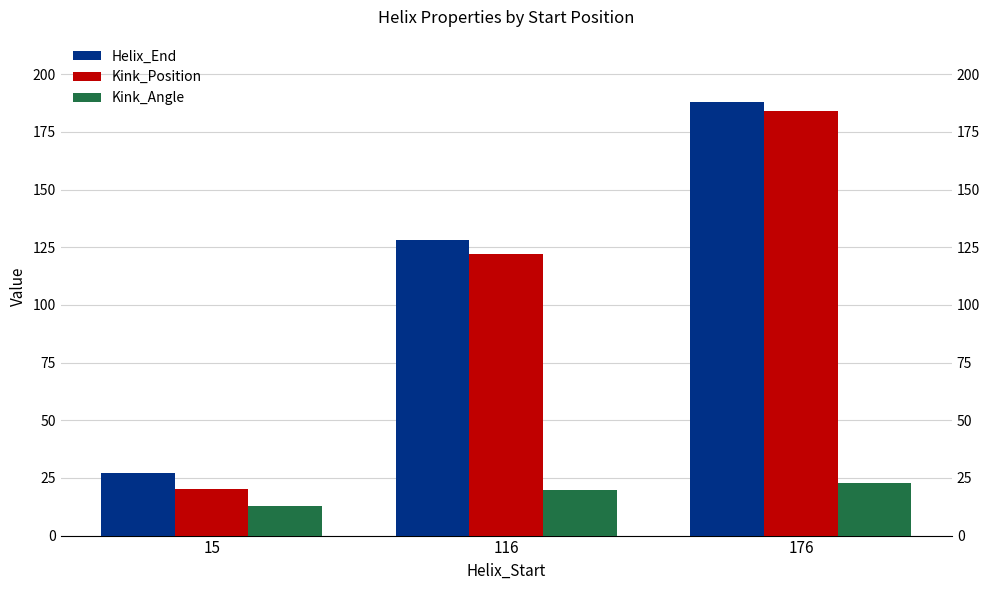

At how many categories does at least one series exceed 66?

2